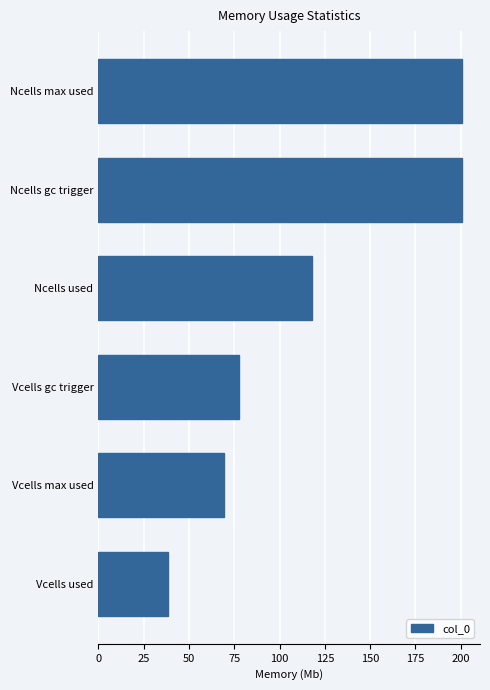

What is the change in value from Vcells used to Ncells used?

+79.4